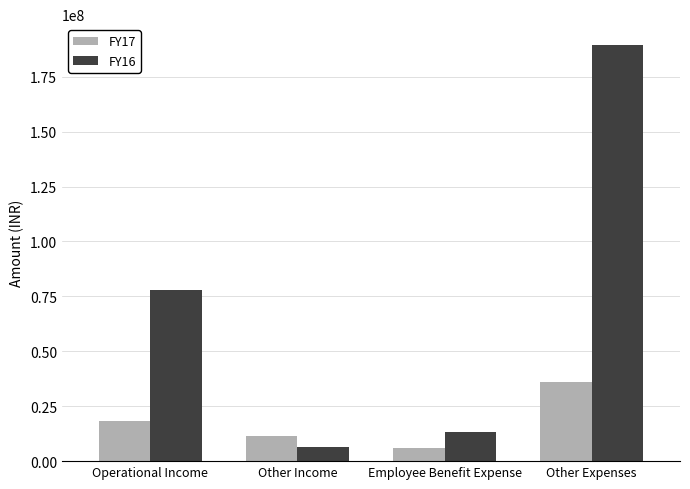

Is the value of FY17 at Other Expenses greater than the value of FY16 at Other Expenses?

No